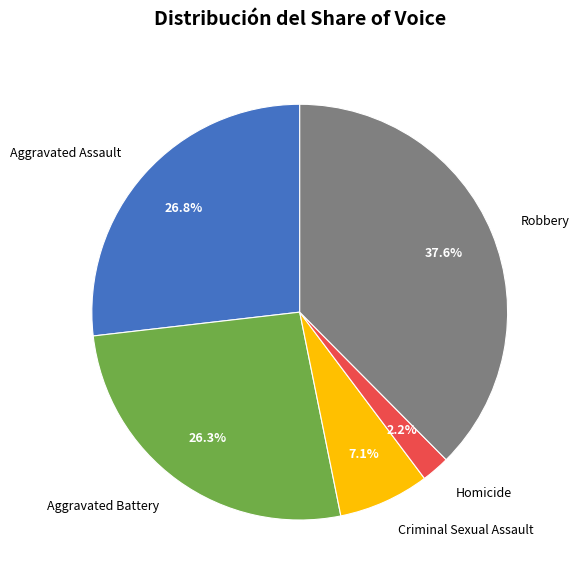

Approximately how many times larger is the value at Aggravated Battery compared to Criminal Sexual Assault?

3.7